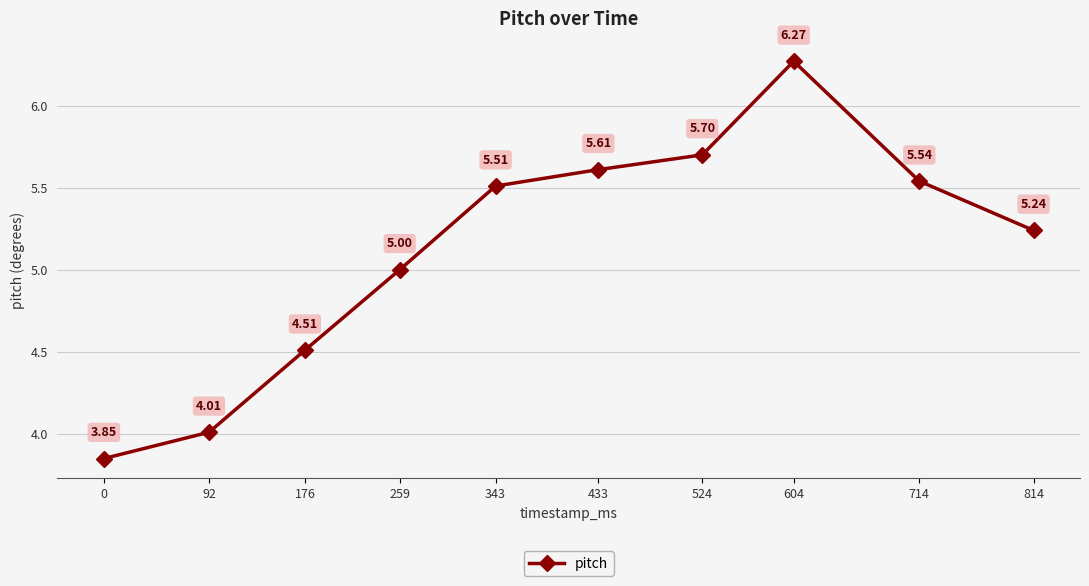

Where is the first local maximum?

604